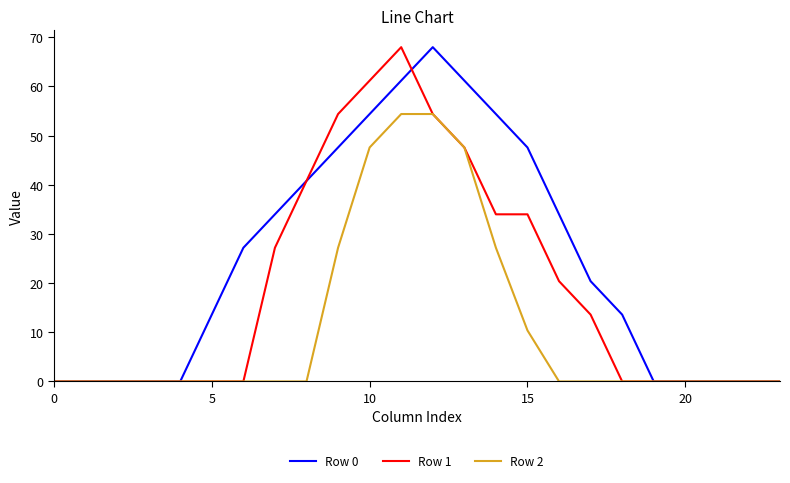

Which series has the largest total across all categories?

Row 0